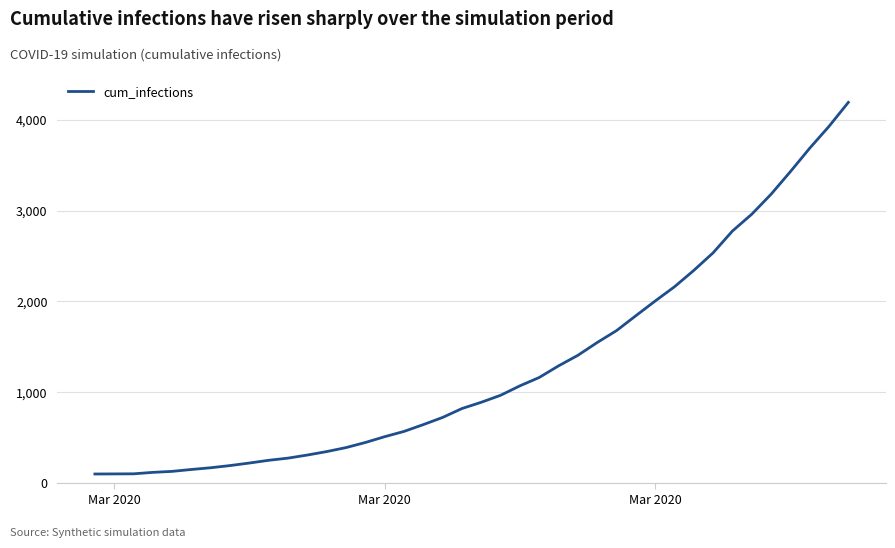

What is the smallest value displayed?

100